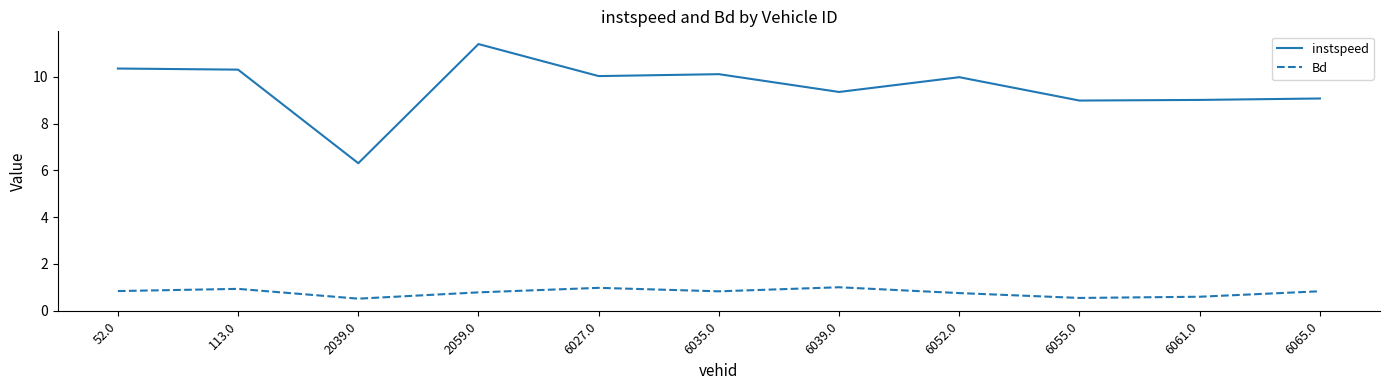

At which category is the sum across all series the highest?

2059.0